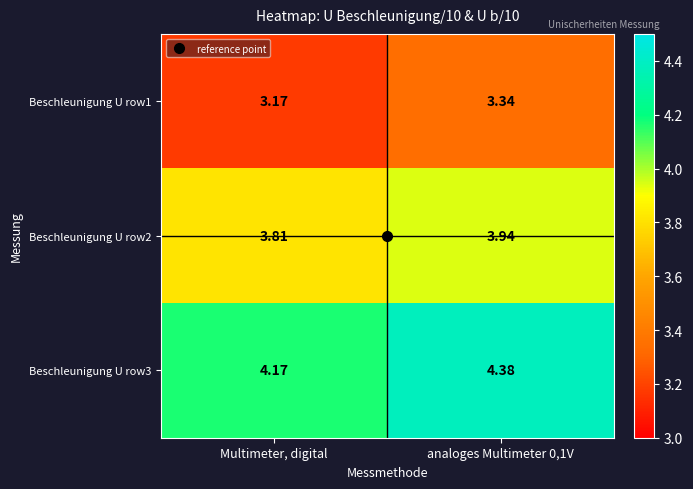

At which category does the chart reach its minimum across all series?

Multimeter, digital